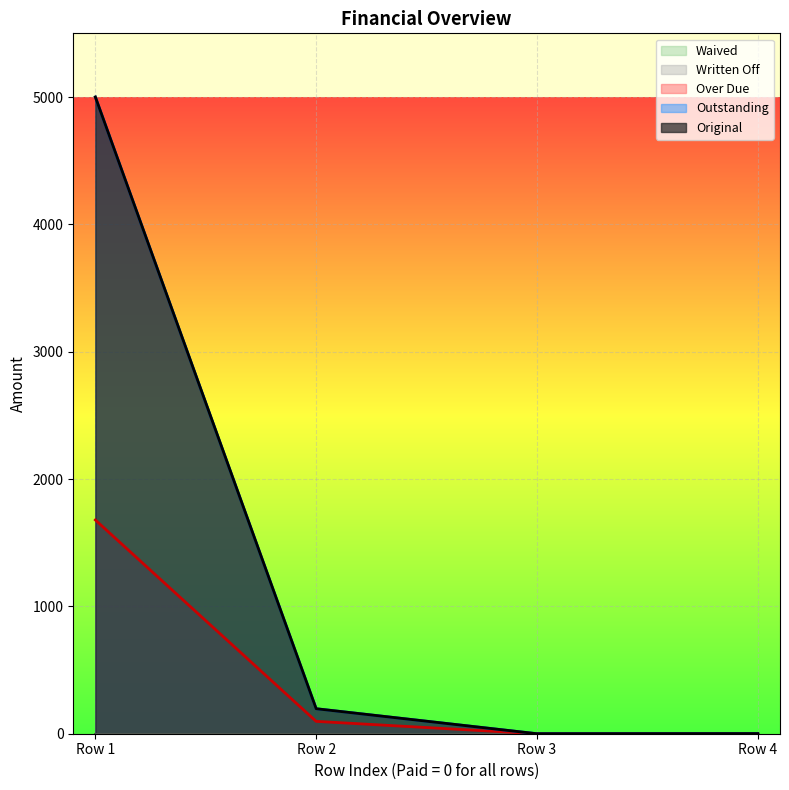

What is the difference between the maximum and minimum values in the Original series?

5000.0